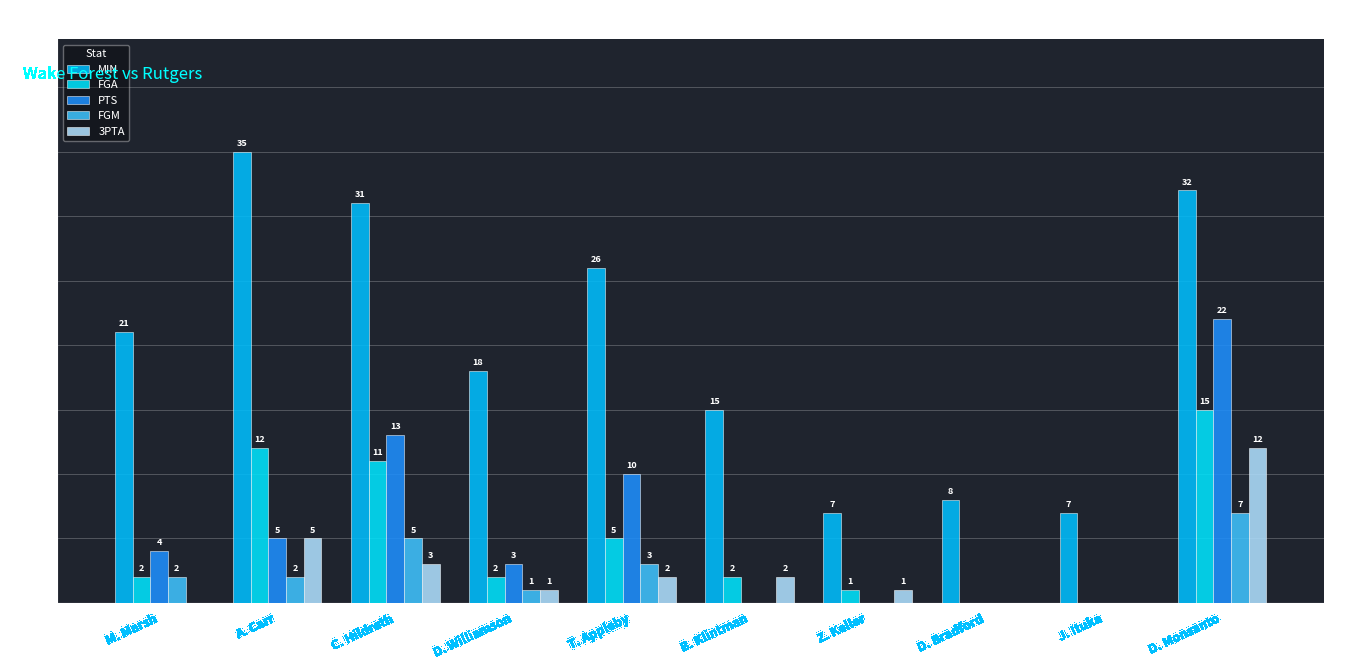

Which series changed the most between A. Carr and D. Williamson?

MIN